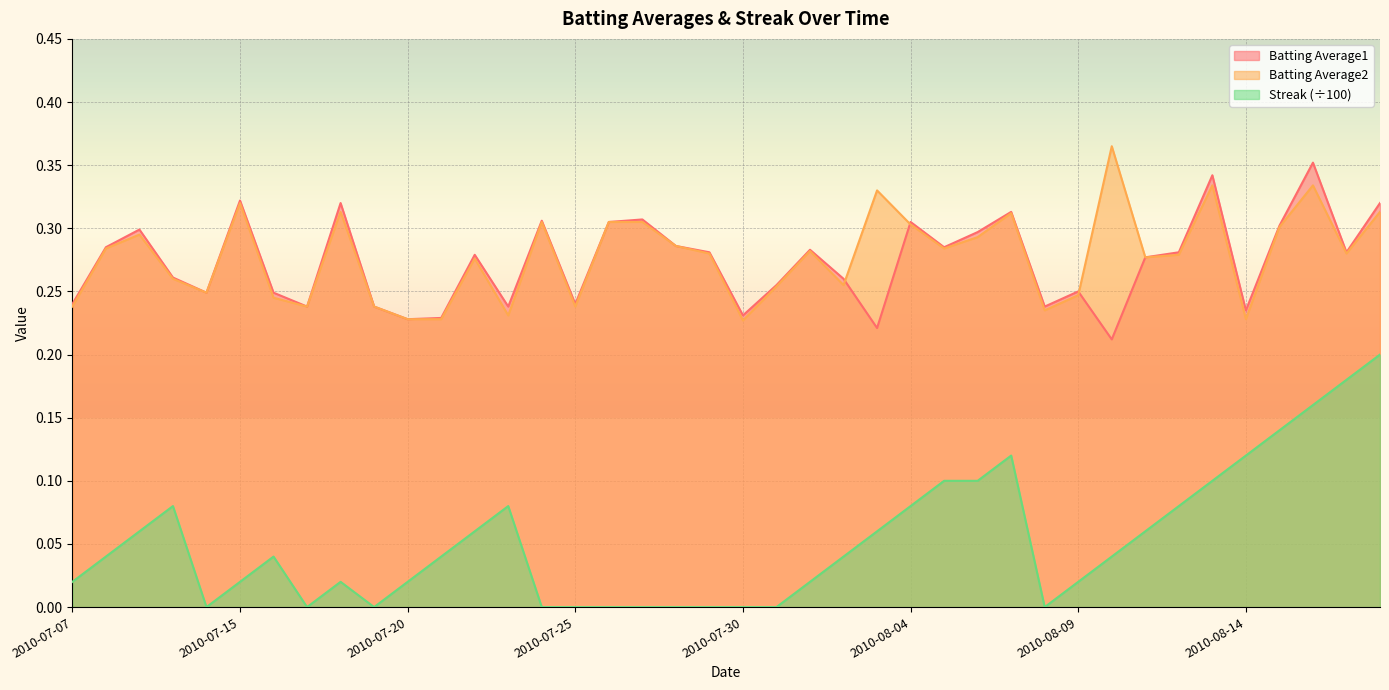

How many distinct data groups are displayed?

3